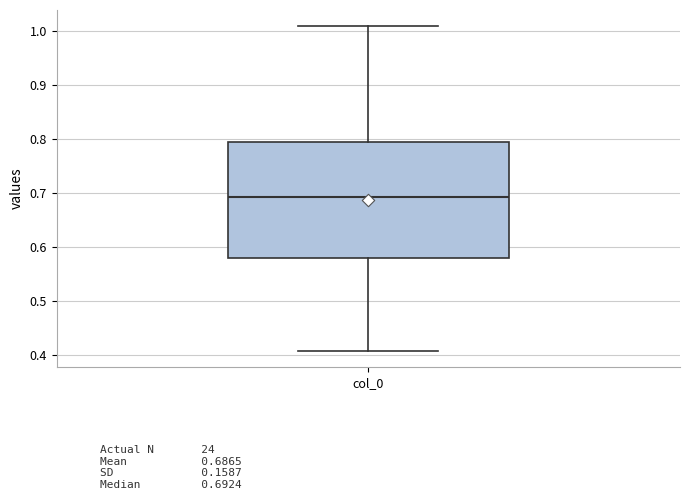

Where does the median line of the box for col_0 sit on the y-axis? The values are not printed on the chart, so give them approximately, as read against the axis.

0.69